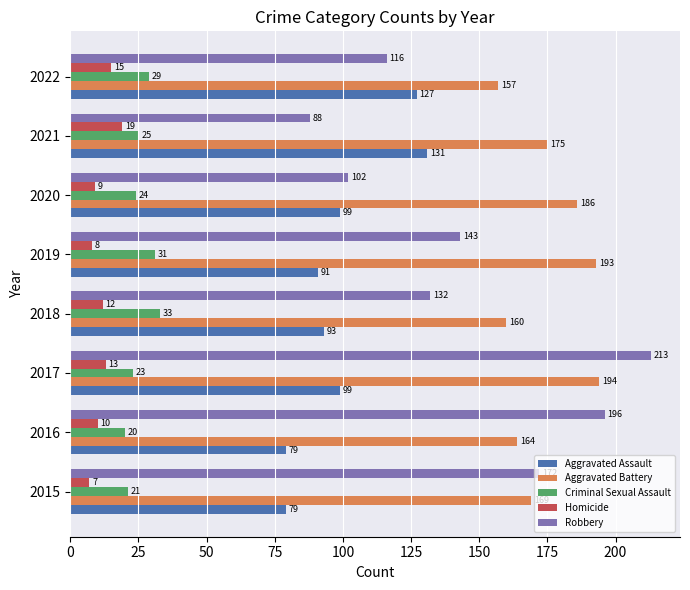

Rank the categories by Homicide value from lowest to highest.

2015, 2019, 2020, 2016, 2018, 2017, 2022, 2021